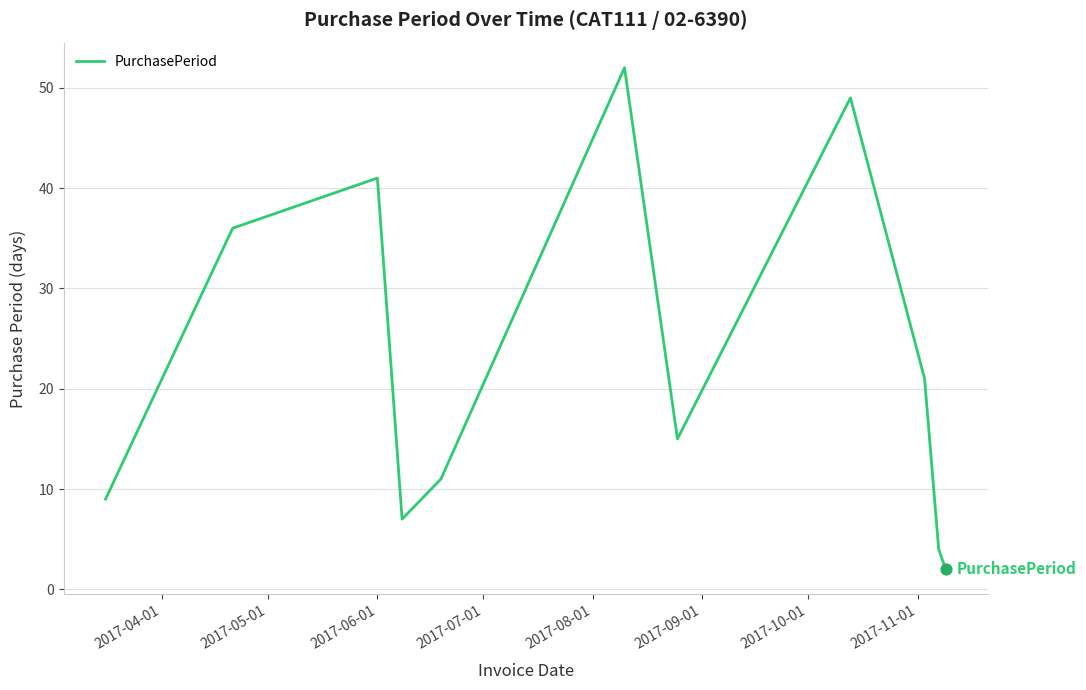

What is the maximum value shown in the chart?

52